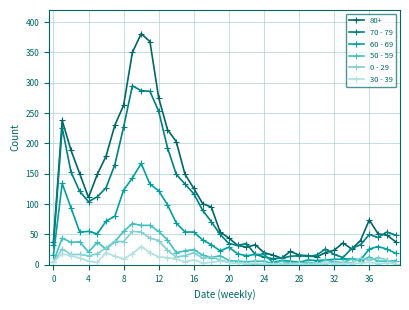

How many categories are shown in the chart?

40